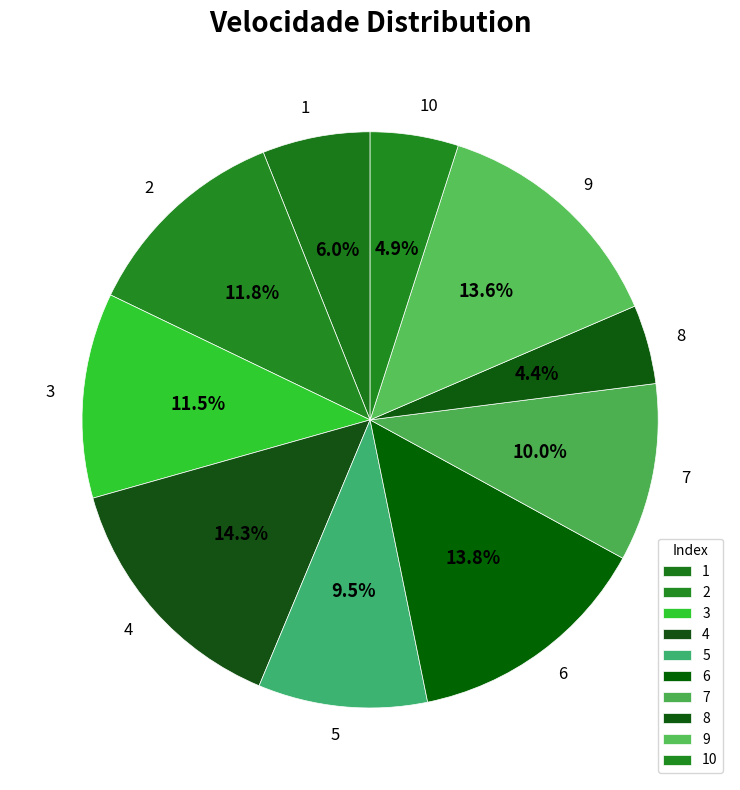

Combined, do 8 and 5 account for over 50%?

No